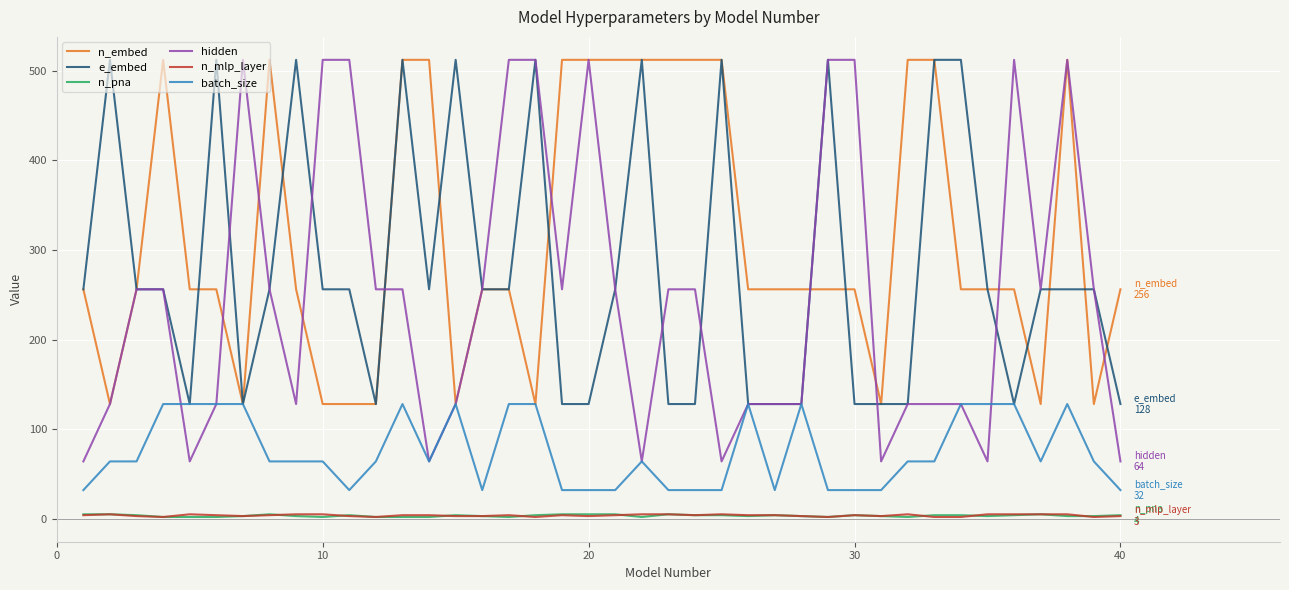

Which series has the largest range (max minus min)?

hidden